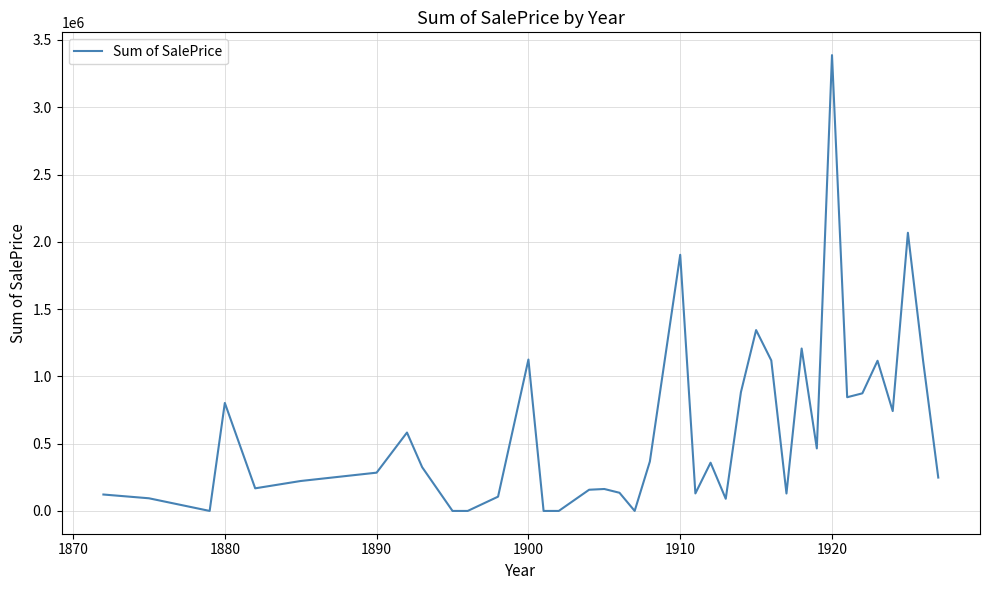

What is the greatest value displayed?

3387100